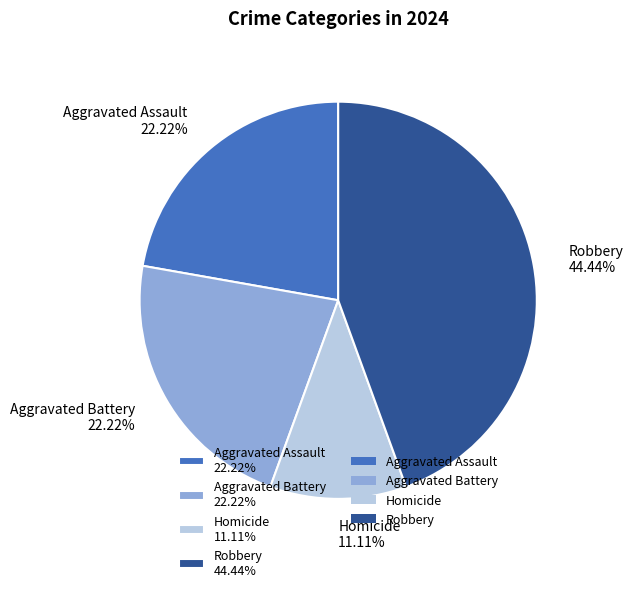

To the nearest percent, what portion does Homicide represent?

11%